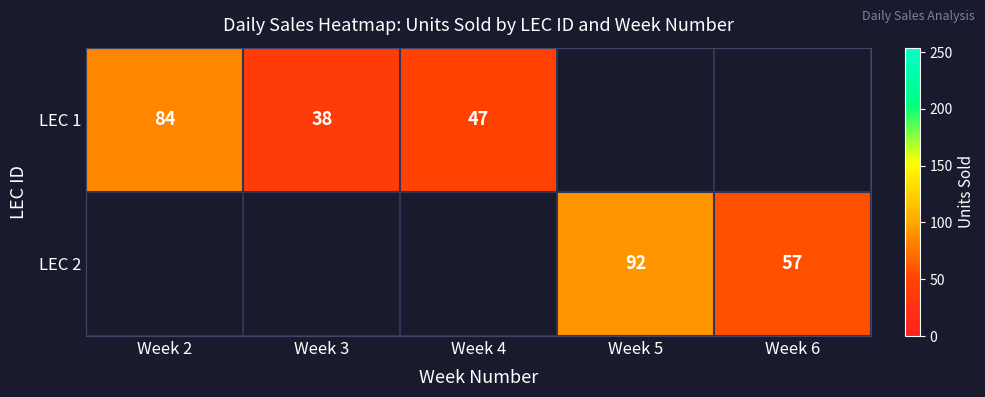

How many categories are shown in the chart?

5